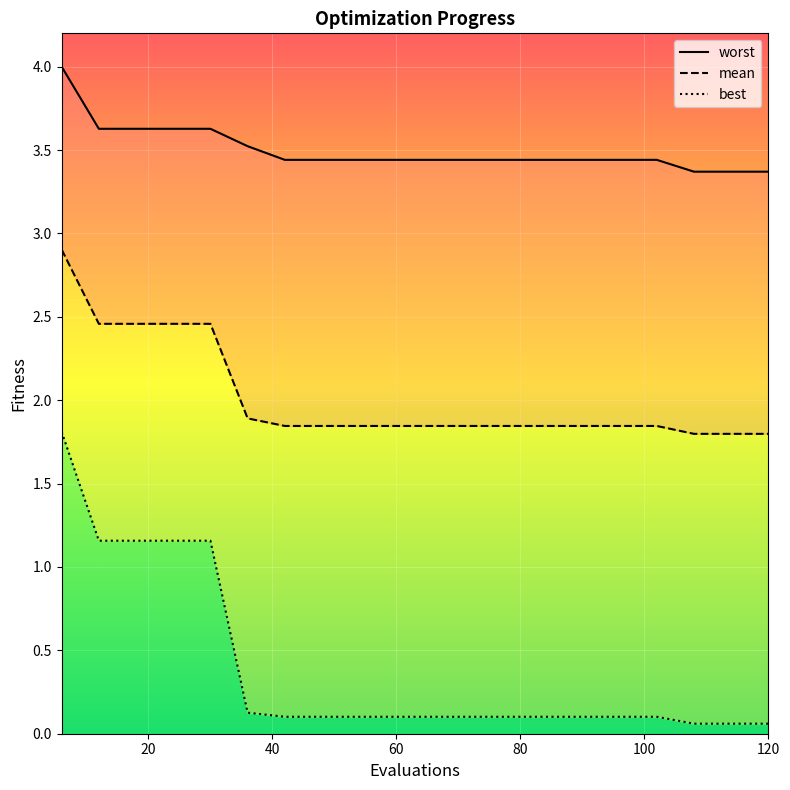

True or false: mean and worst cross at least once.

False